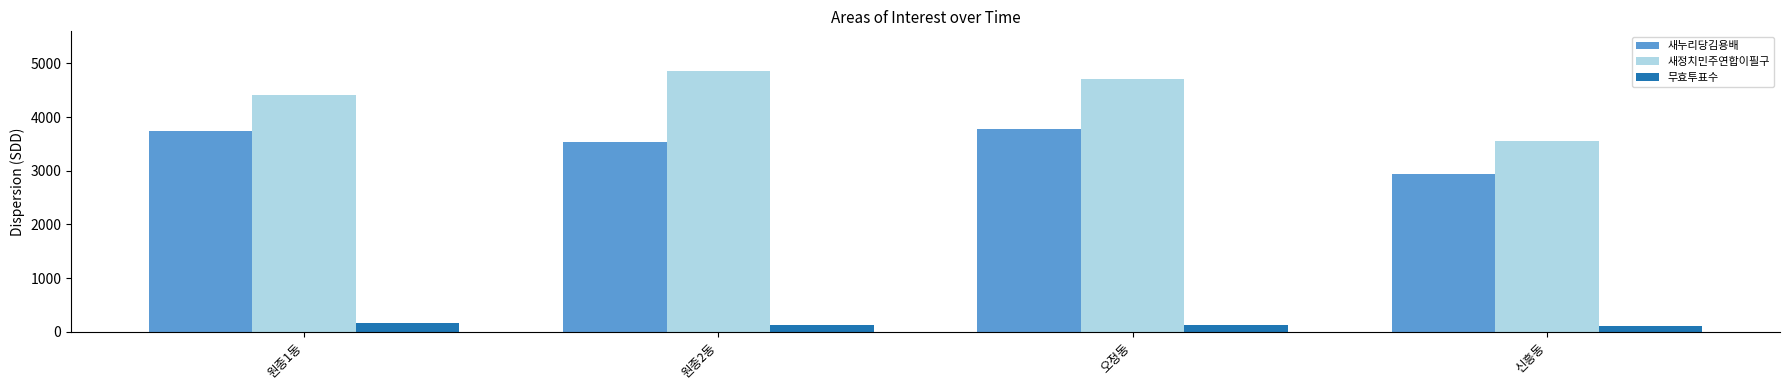

The value of 새정치민주연합이필구 at 오정동 is 4714. True or false?

True